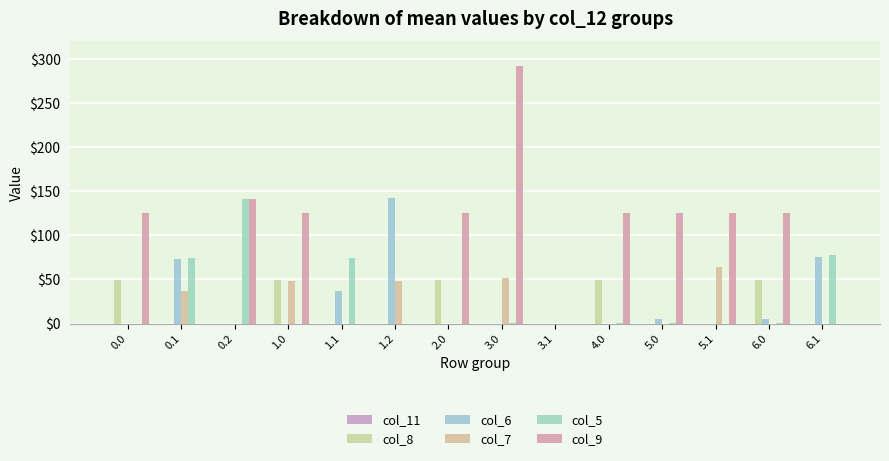

What is the total value across all series at 1.2?

190.5